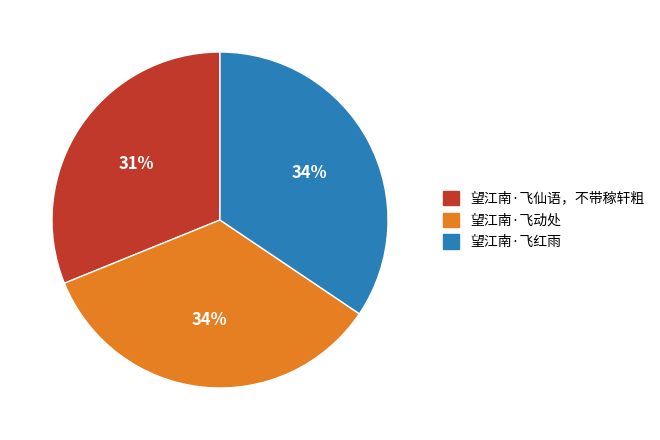

To the nearest percent, what is the average slice percentage?

33%